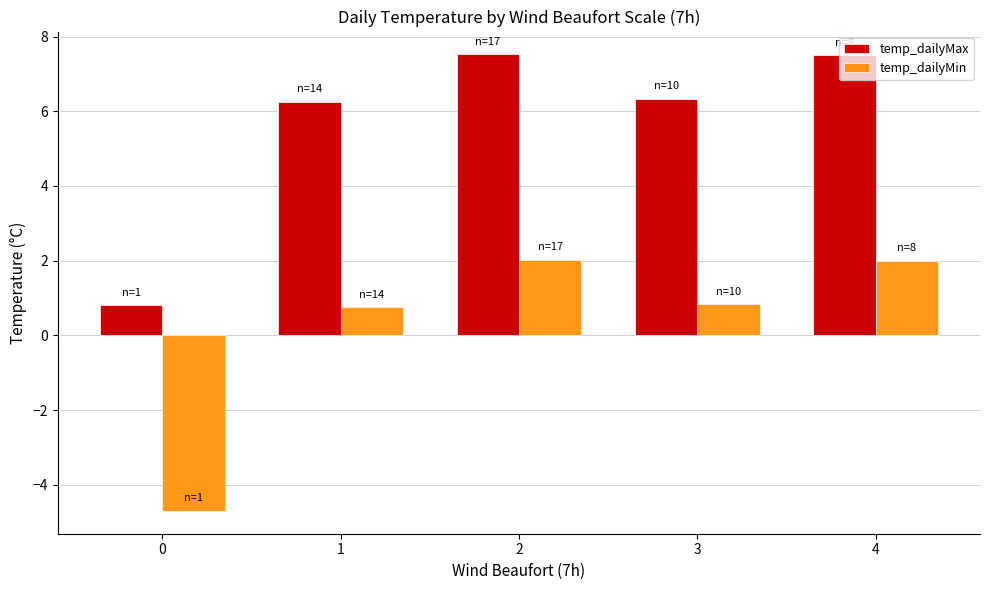

The value of temp_dailyMax at 4 is 1.6. True or false?

False